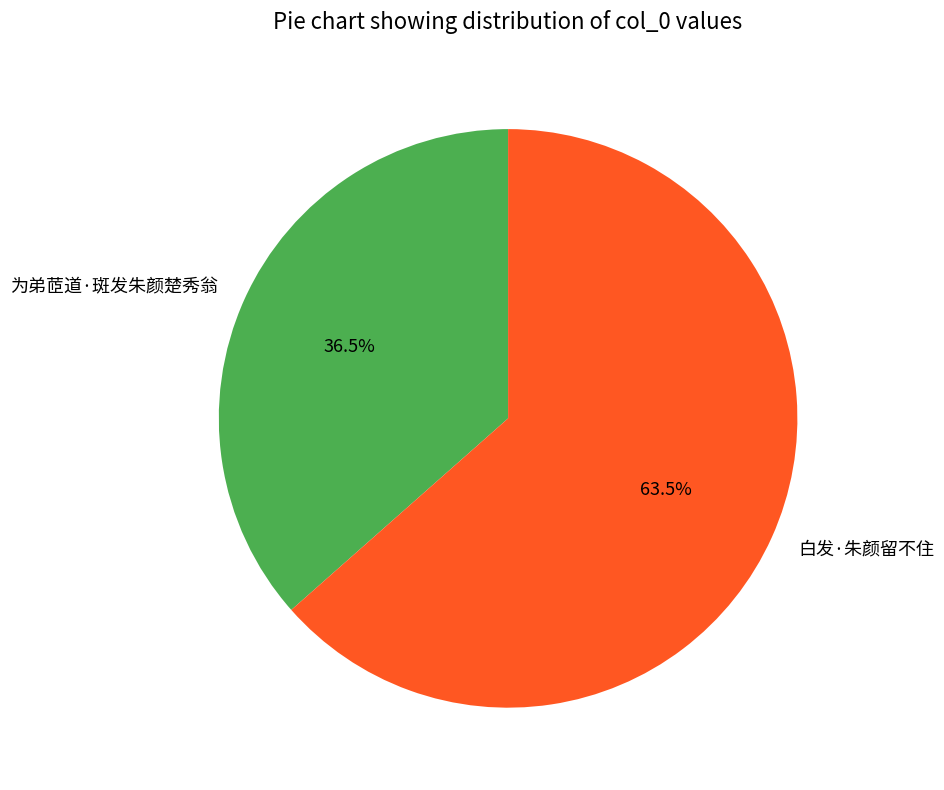

Count the number of slices in the pie.

2